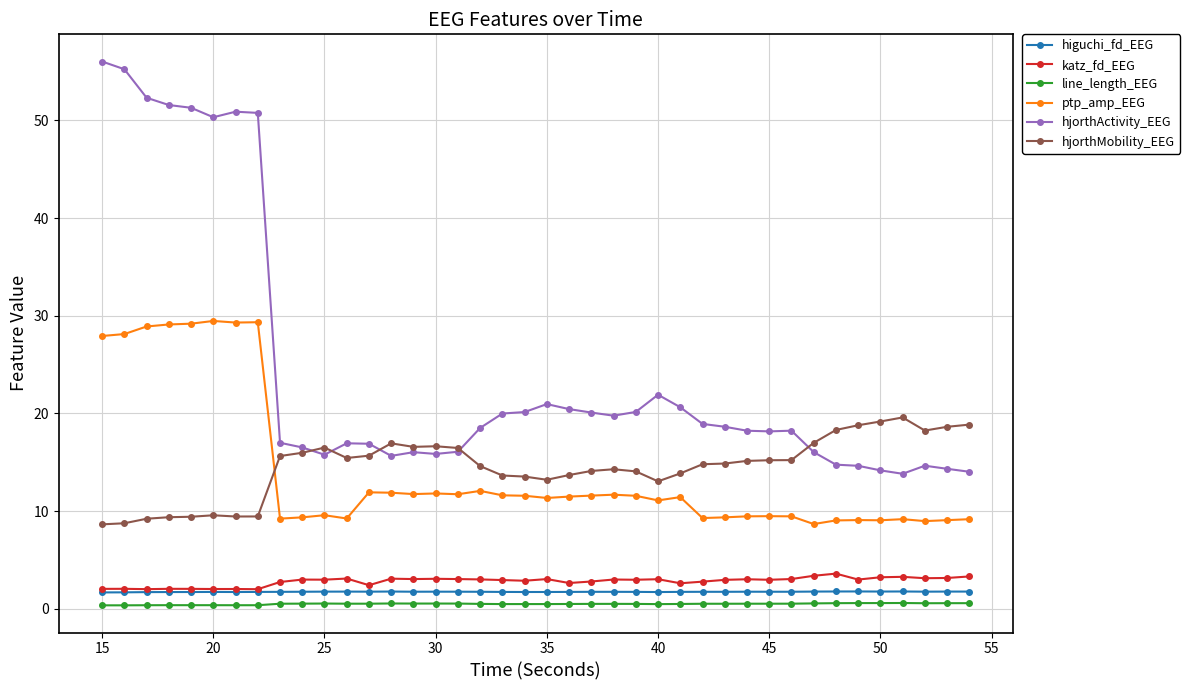

True or false: ptp_amp_EEG and hjorthActivity_EEG cross at least once.

False